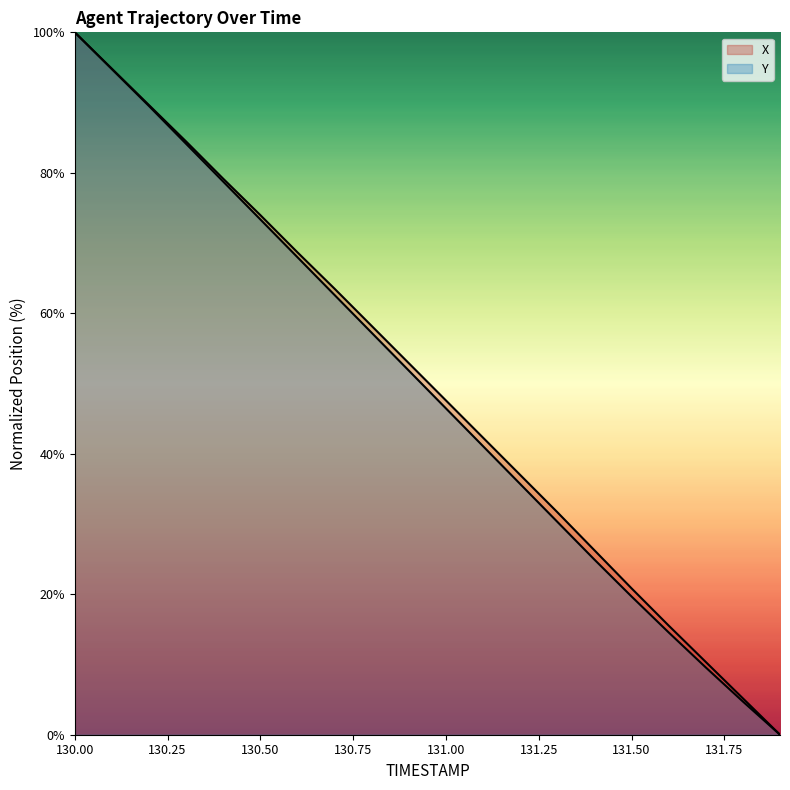

True or false: X and Y intersect in this chart.

False